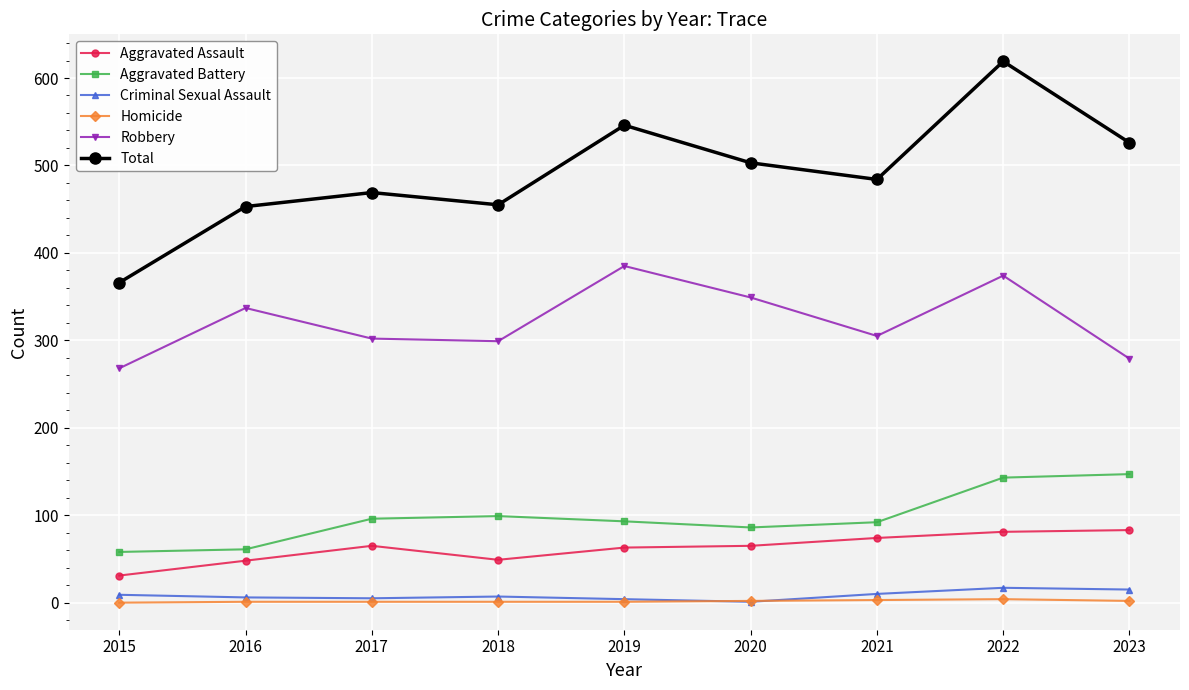

True or false: Robbery has more than 2 points higher than both neighbors.

True